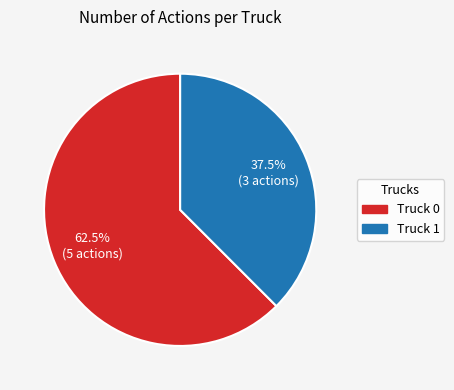

Approximately how many times larger is the value at Truck 0 compared to Truck 1?

1.7